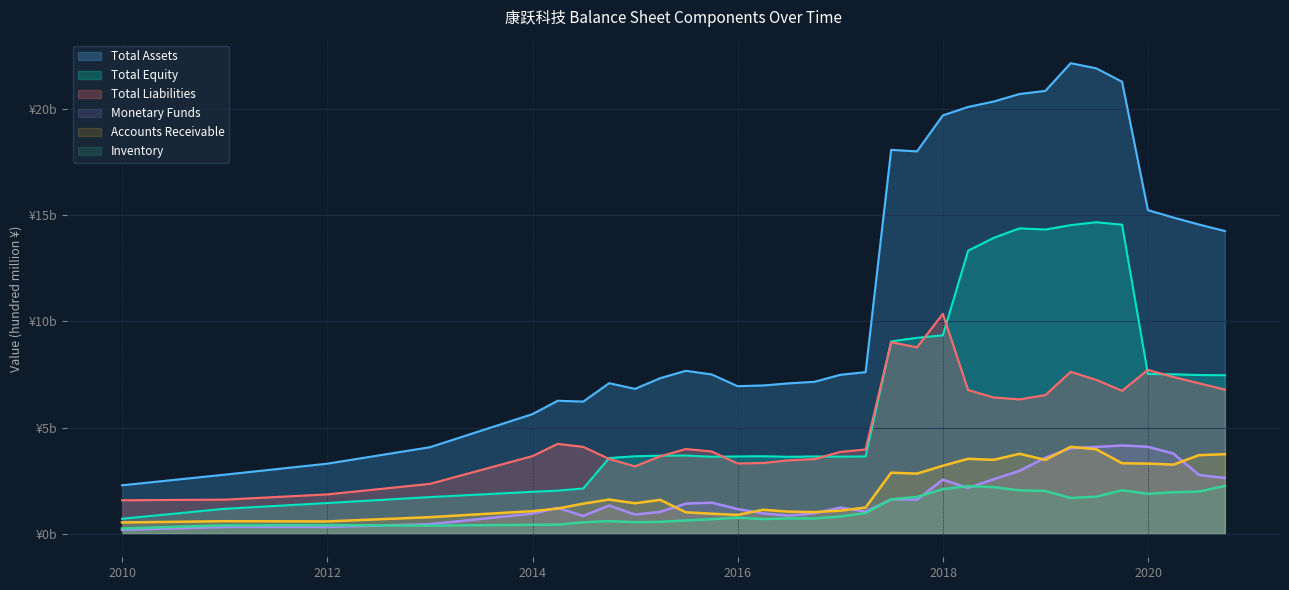

At which label does Total Assets reach its minimum?

2009-12-31